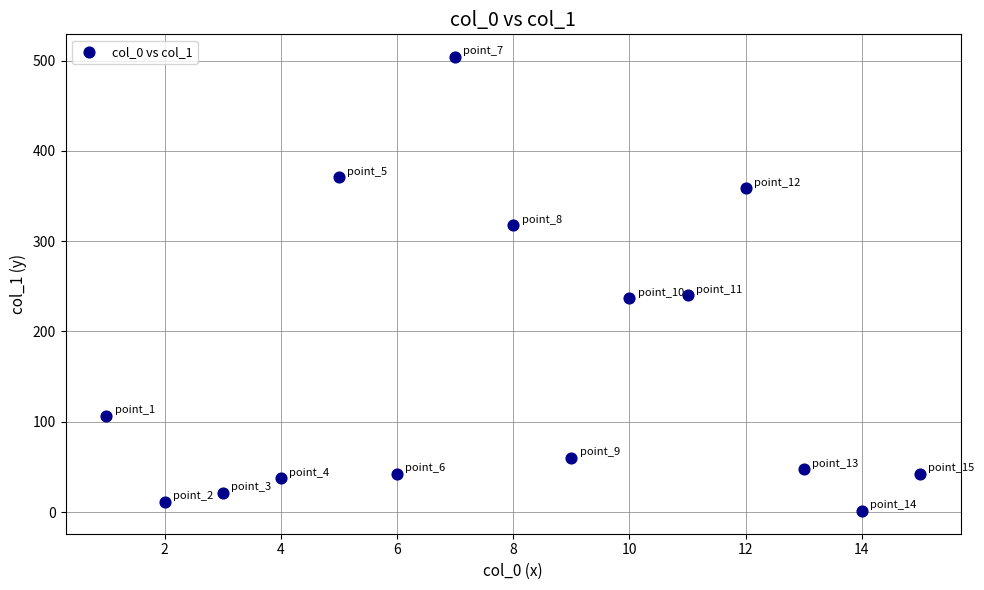

What is the range of Y values (max minus min)?

502.8